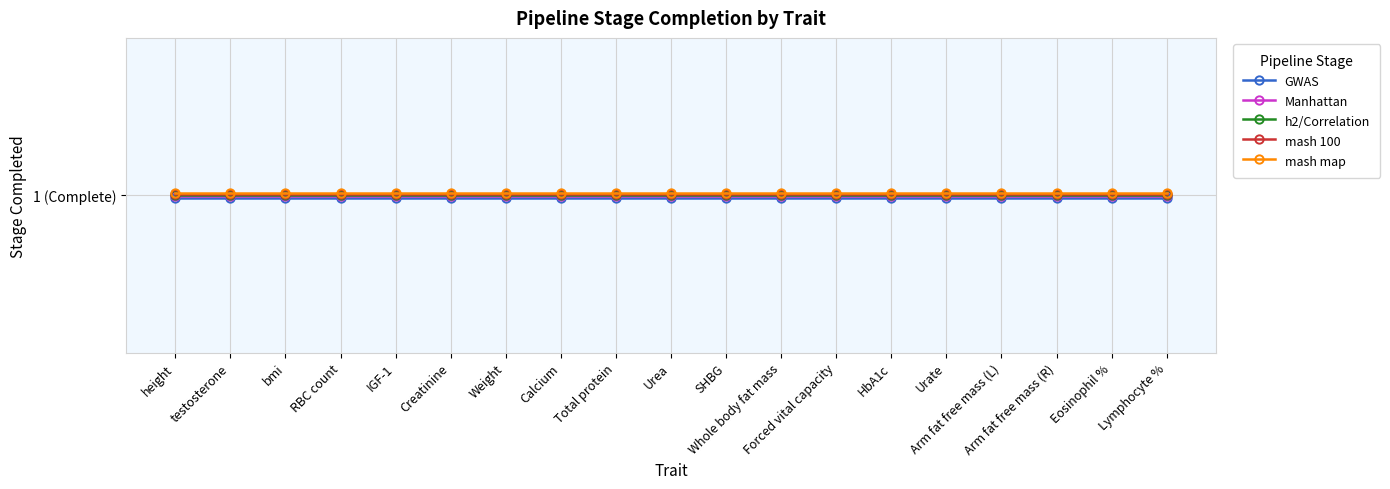

What is the total value across all series at Urate?

5.0